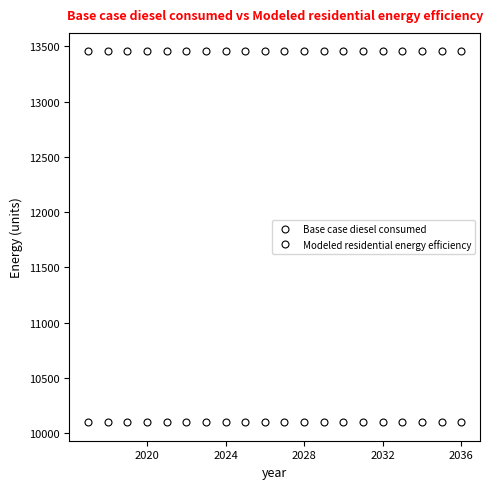

True or false: Modeled residential energy efficiency and Base case diesel consumed cross at least once.

False